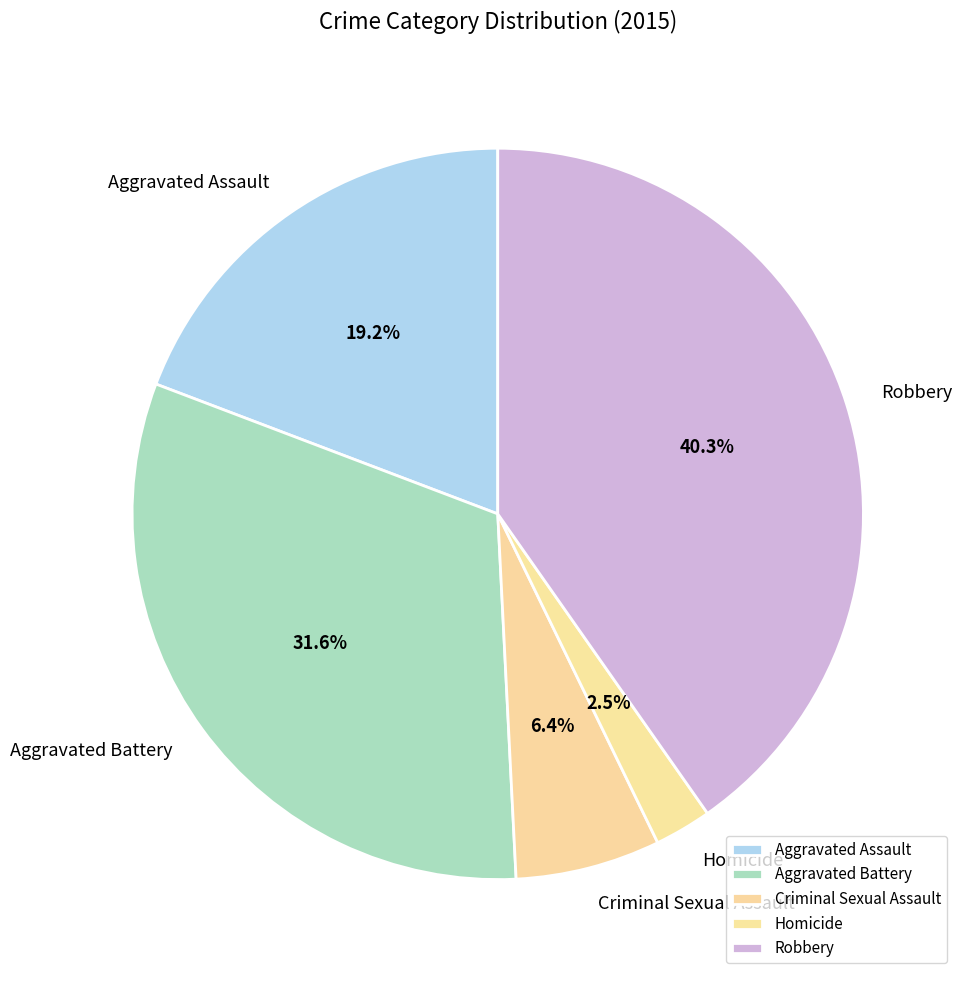

Does Aggravated Battery represent more than half of the total?

No